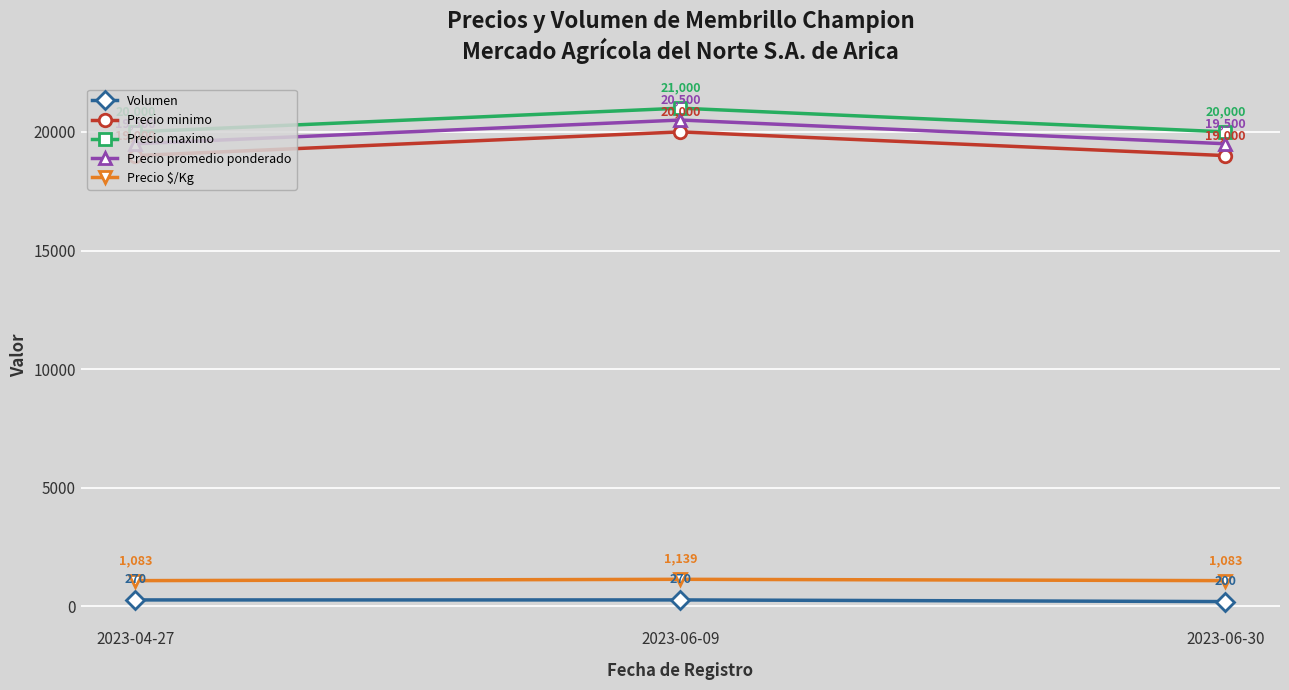

Which category has the highest value in the Precio minimo series?

2023-06-09